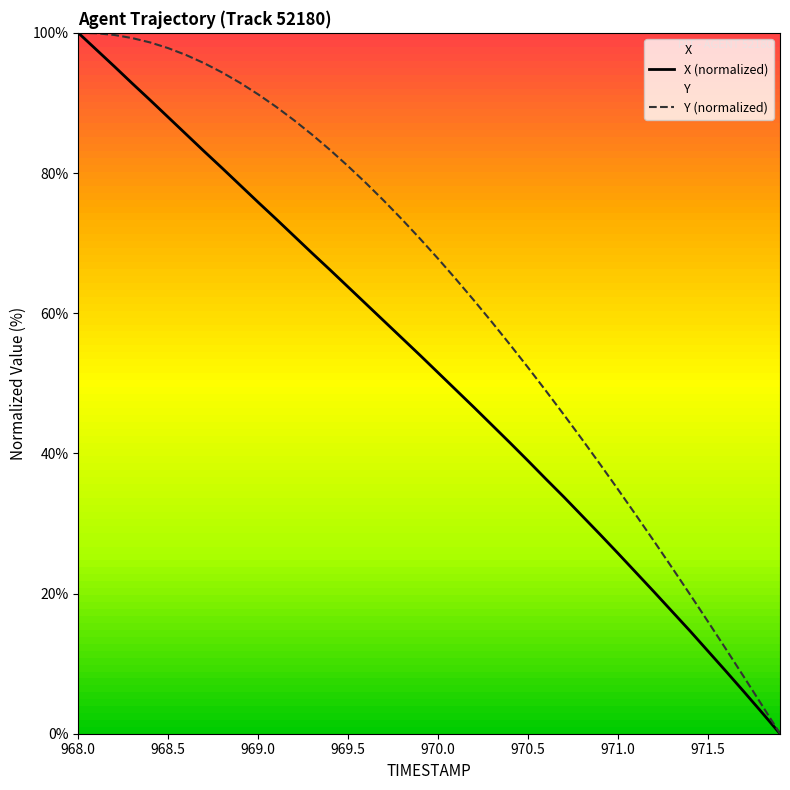

What is the highest value of the X series?

100.0